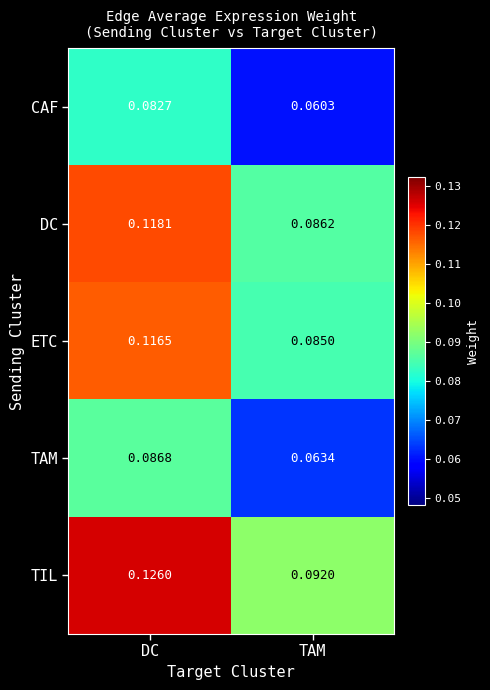

Which category has the highest value in the ETC series?

DC